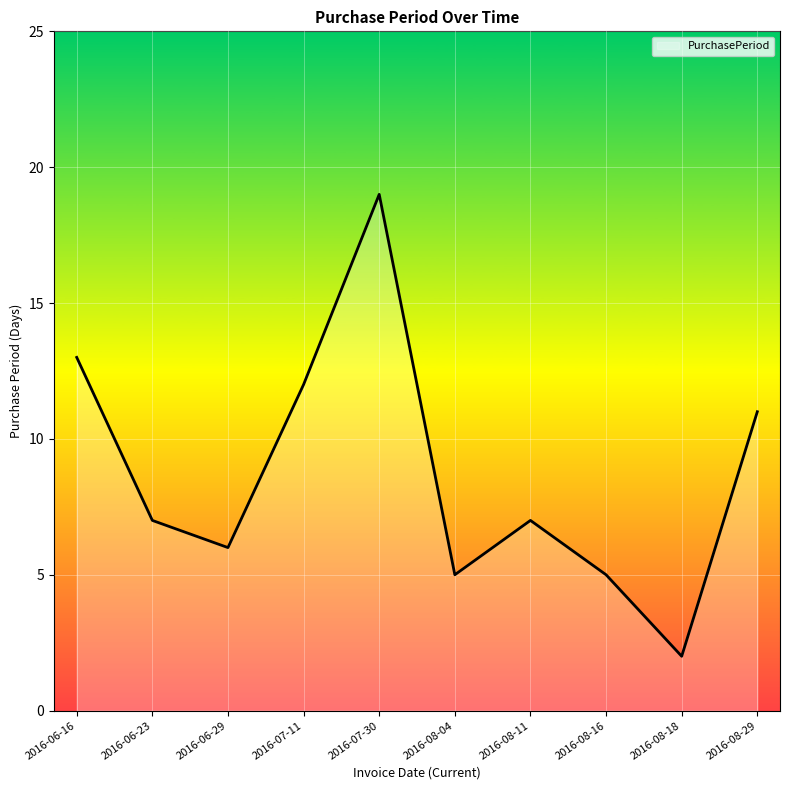

What is the change in value from 2016-06-23 to 2016-07-11?

+5